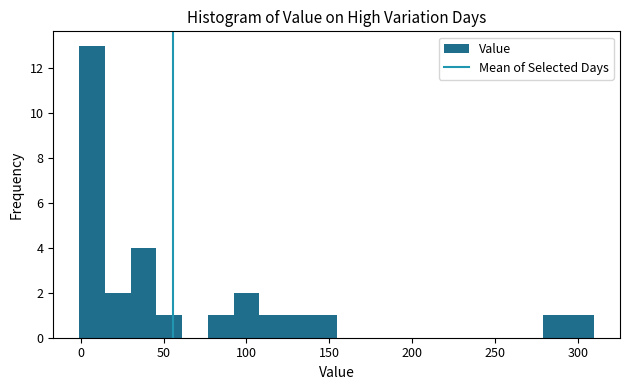

Around what value on the x-axis is the tallest bar? Give the approximate position of its centre, as read against the axis.

5